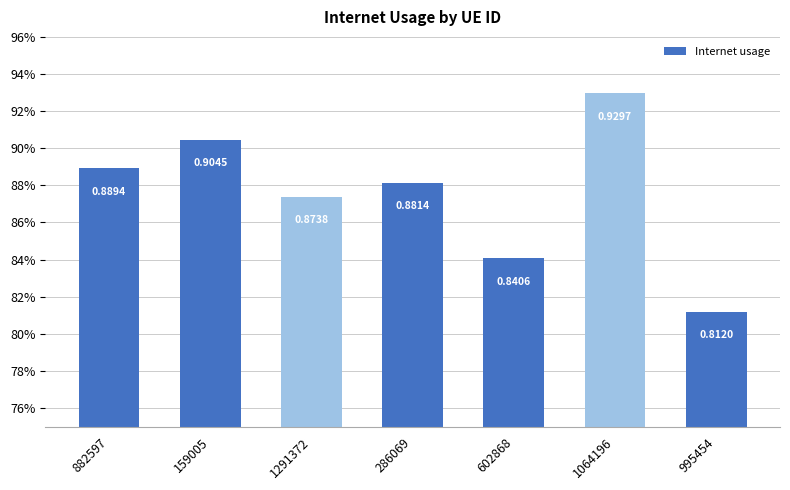

Does the chart contain any negative values?

No